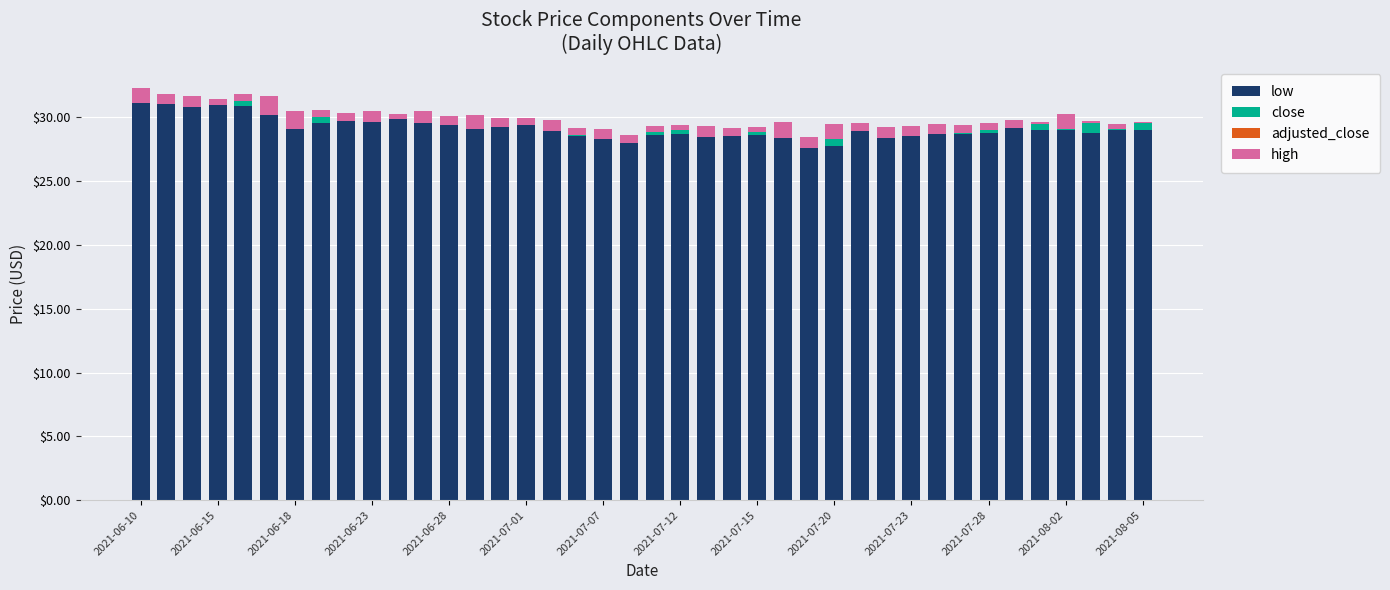

What is the sum of all close values?

12.7